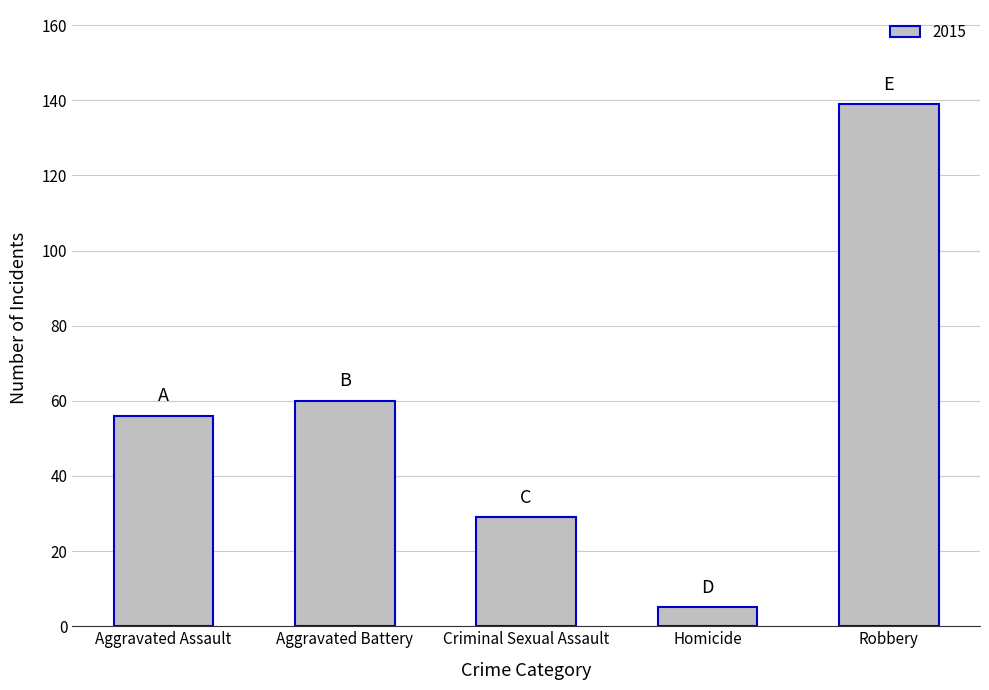

Reading right to left, transcribe all the data shown in this chart.

Robbery=139	Homicide=5	Criminal Sexual Assault=29	Aggravated Battery=60	Aggravated Assault=56